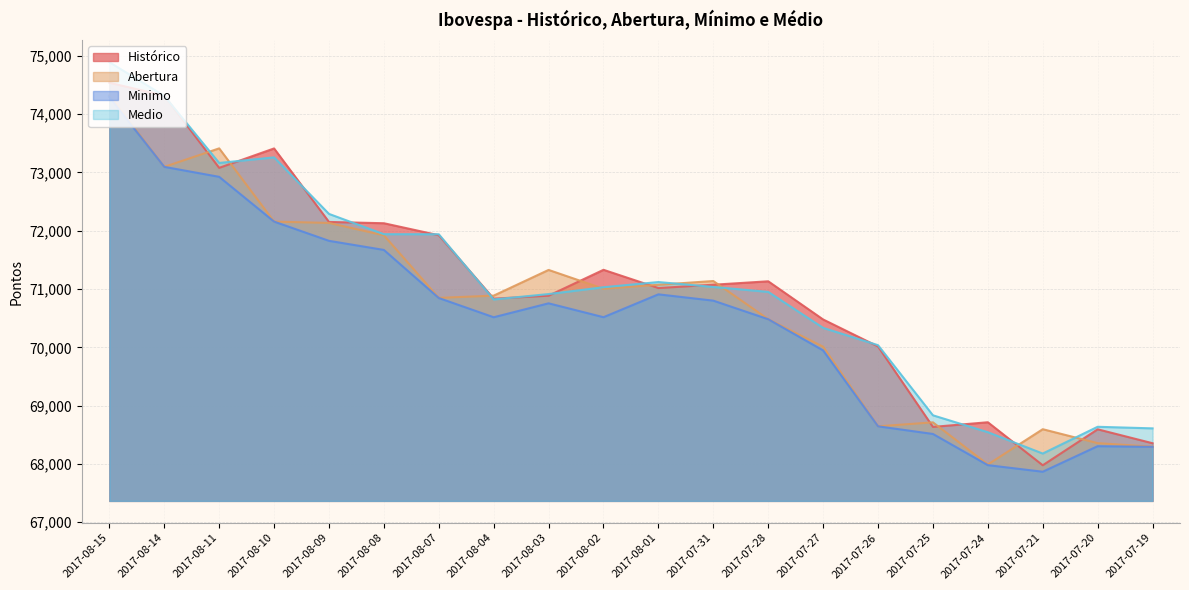

What is the label of the 8th point from the left?

2017-08-04